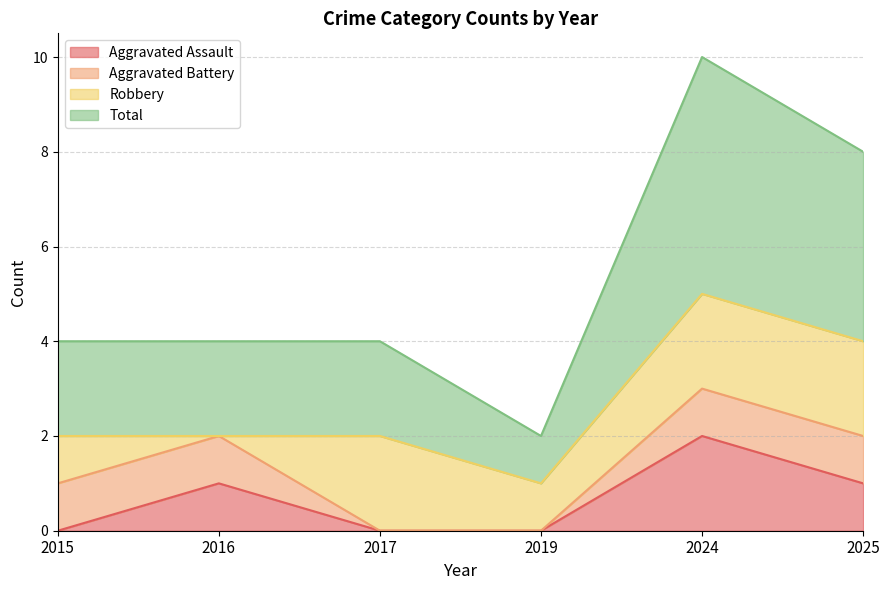

Which series has the largest total across all categories?

Total